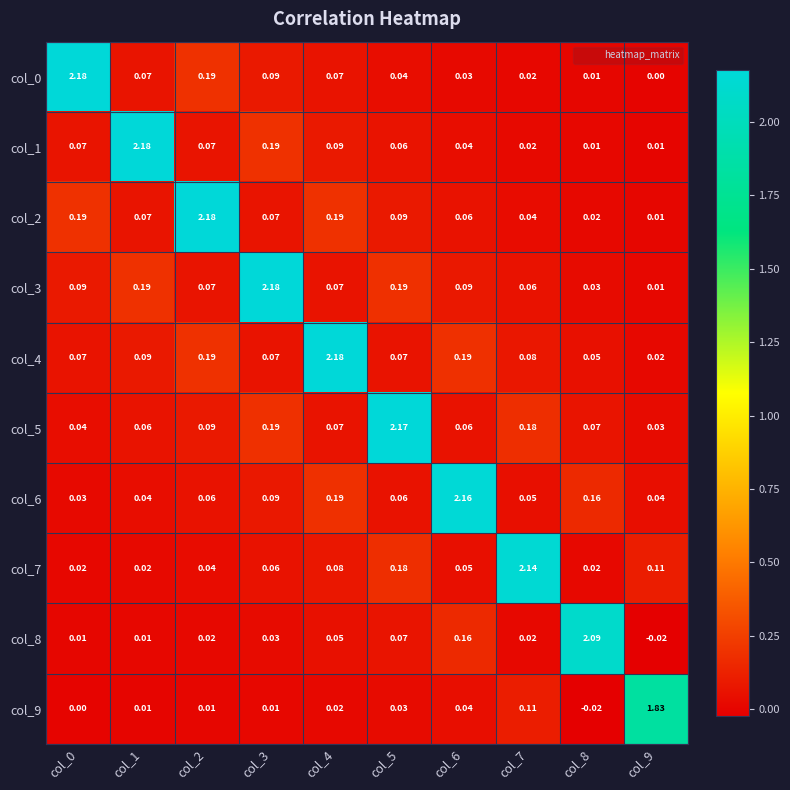

Is the value of col_5 at col_6 greater than the value of col_4 at col_7?

No